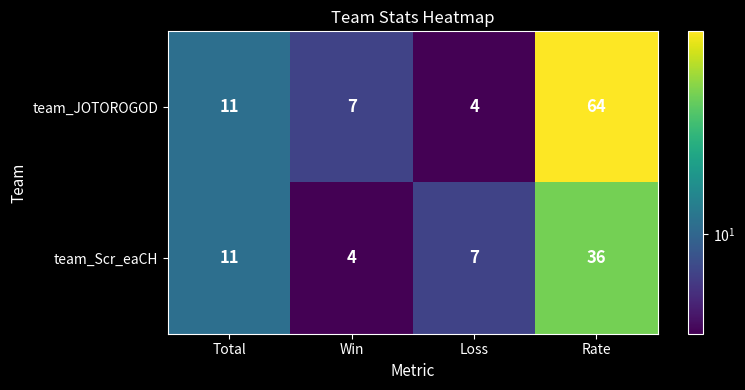

What is the total value across all series at Win?

11